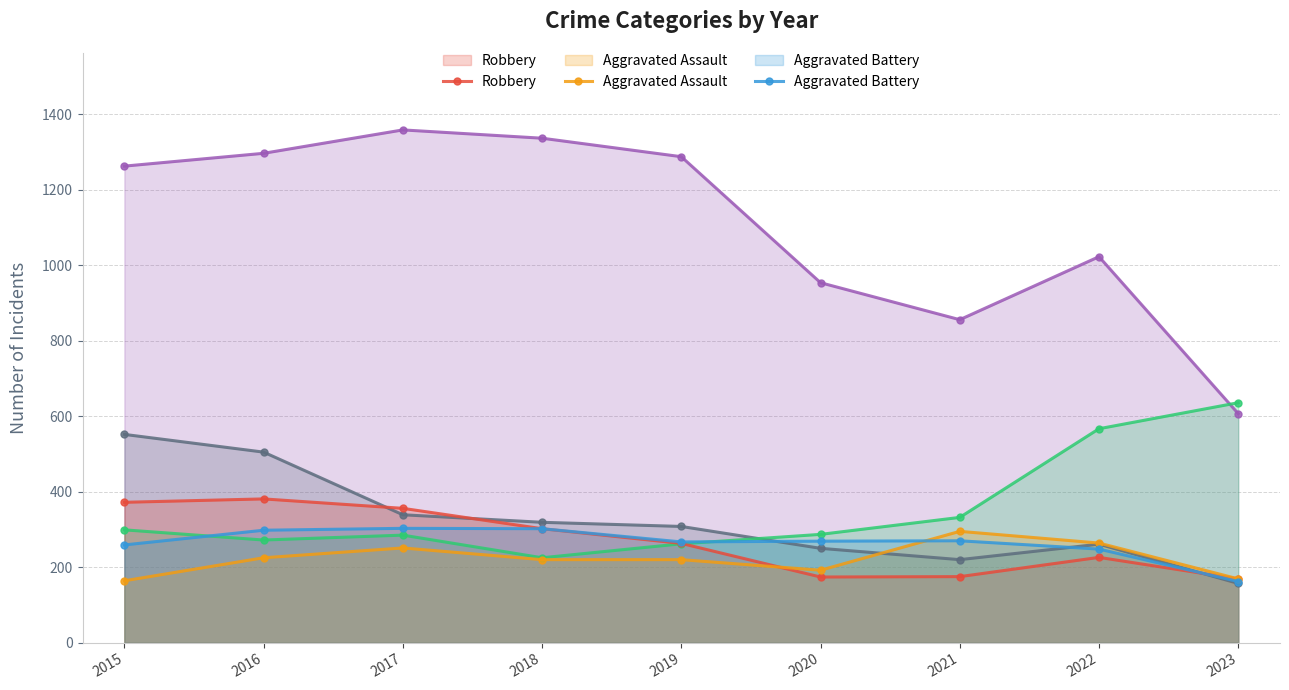

Where is Aggravated Battery nearest to the value 232?

2022